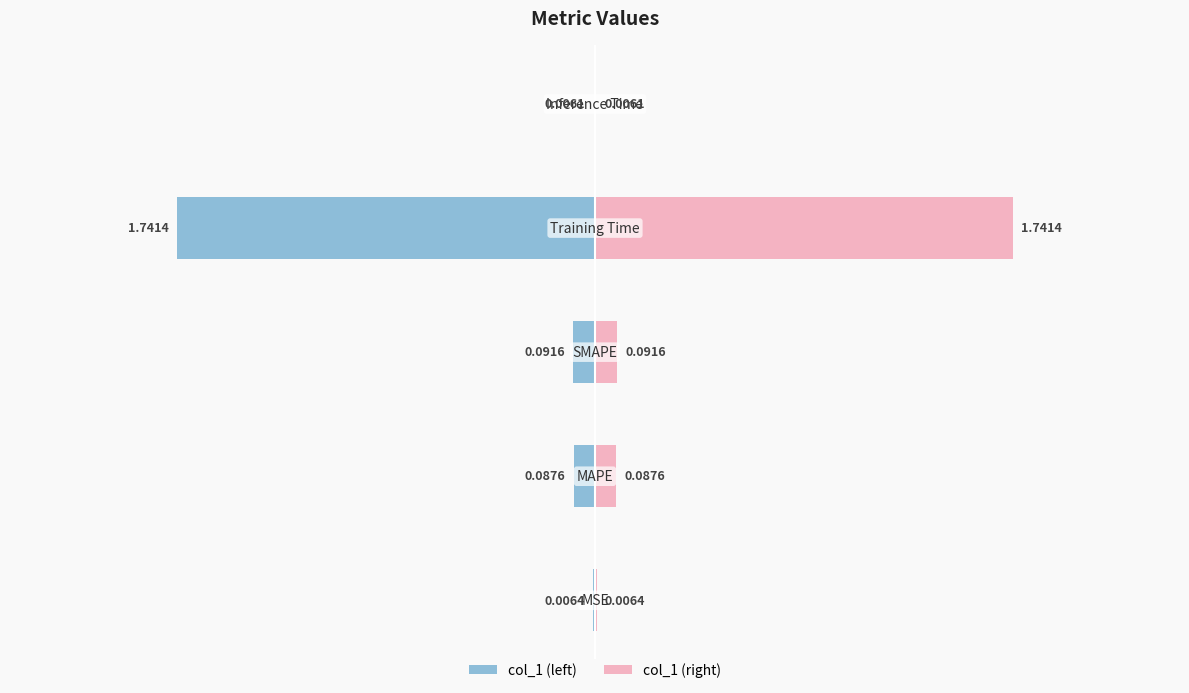

Reading left to right, what are all the values shown in this chart?

col_1 (left): -0.0	-0.1	-0.1	-1.7	-0.0
col_1 (right): 0.0	0.1	0.1	1.7	0.0